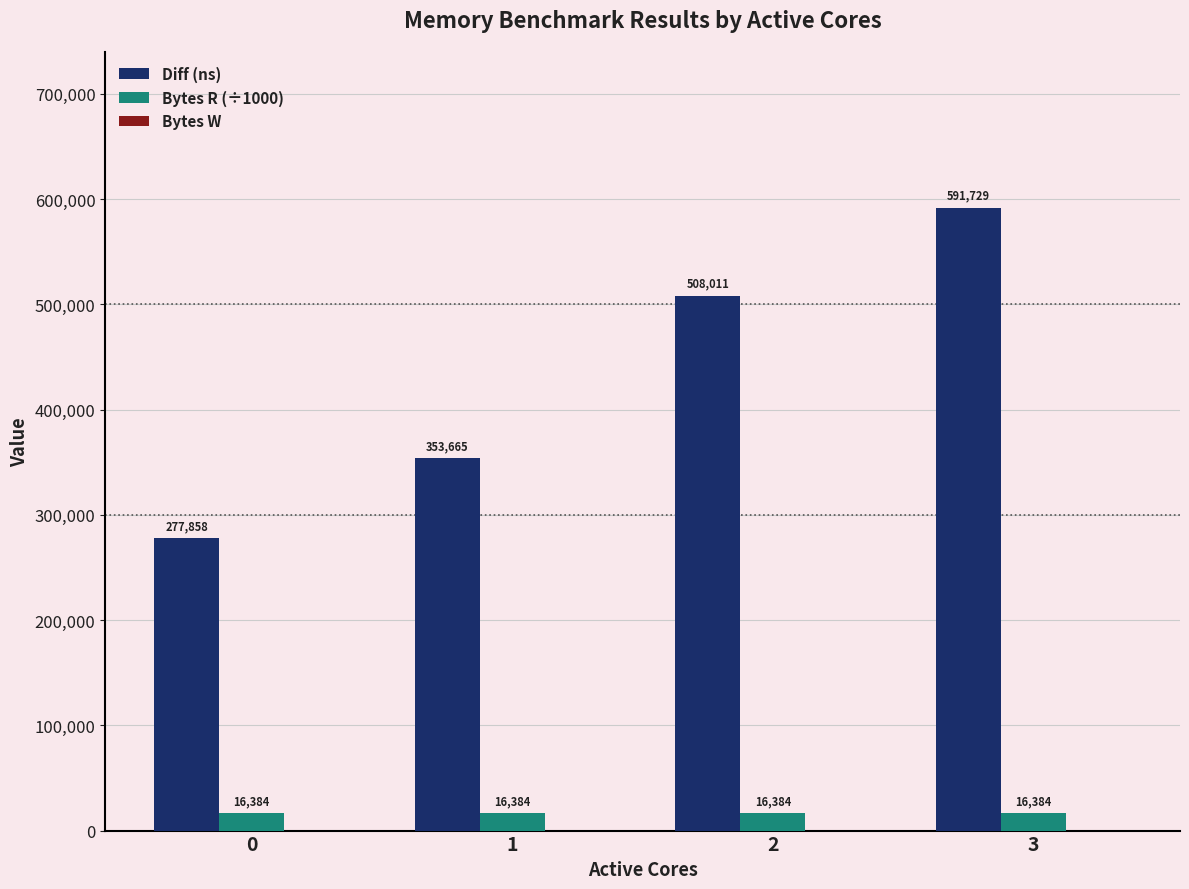

What is the value of the Bytes R (÷1000) bar at the 1st from the left?

16384